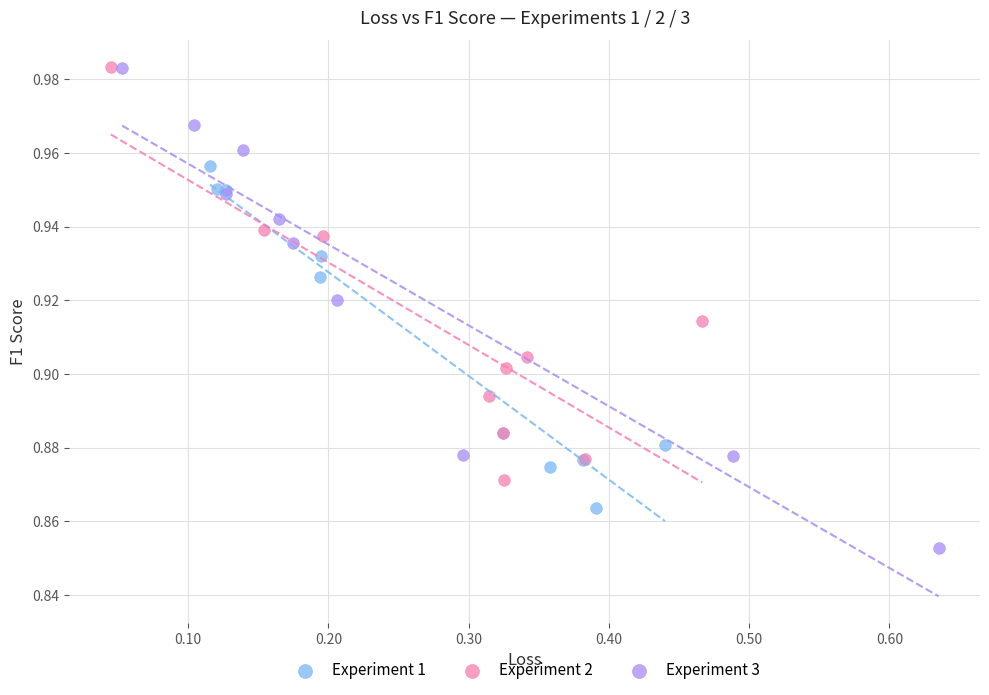

What are all the series names shown in the legend?

Experiment 1, Experiment 2, Experiment 3